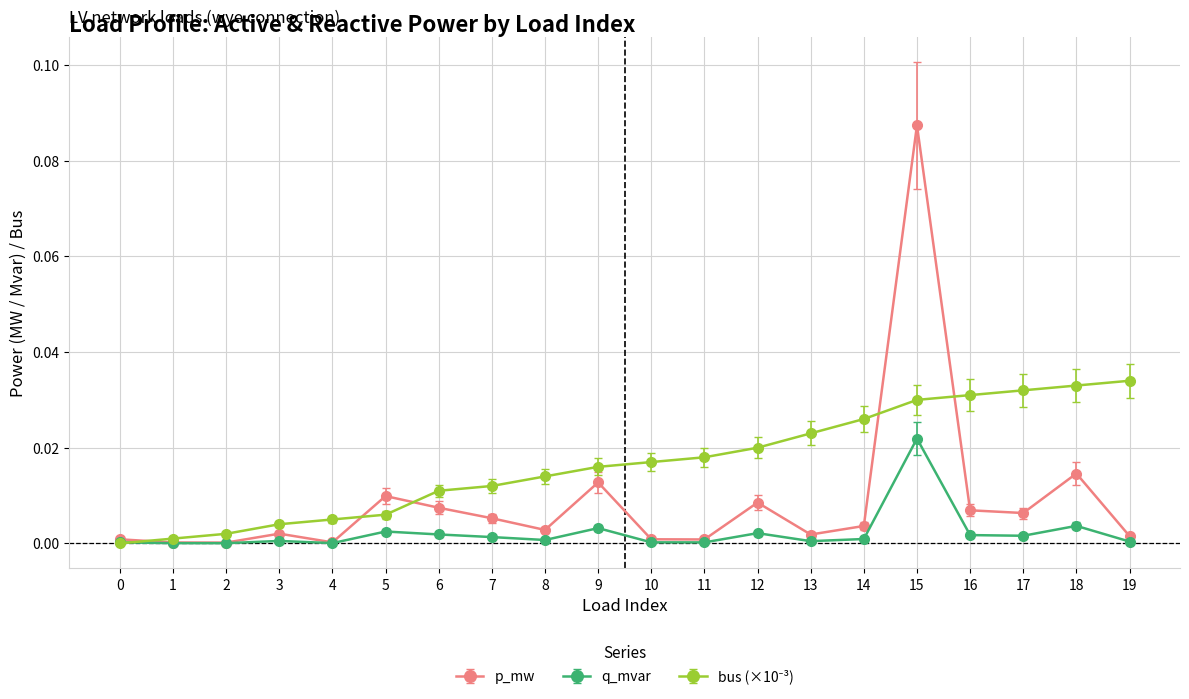

Which series has the widest spread of values?

p_mw